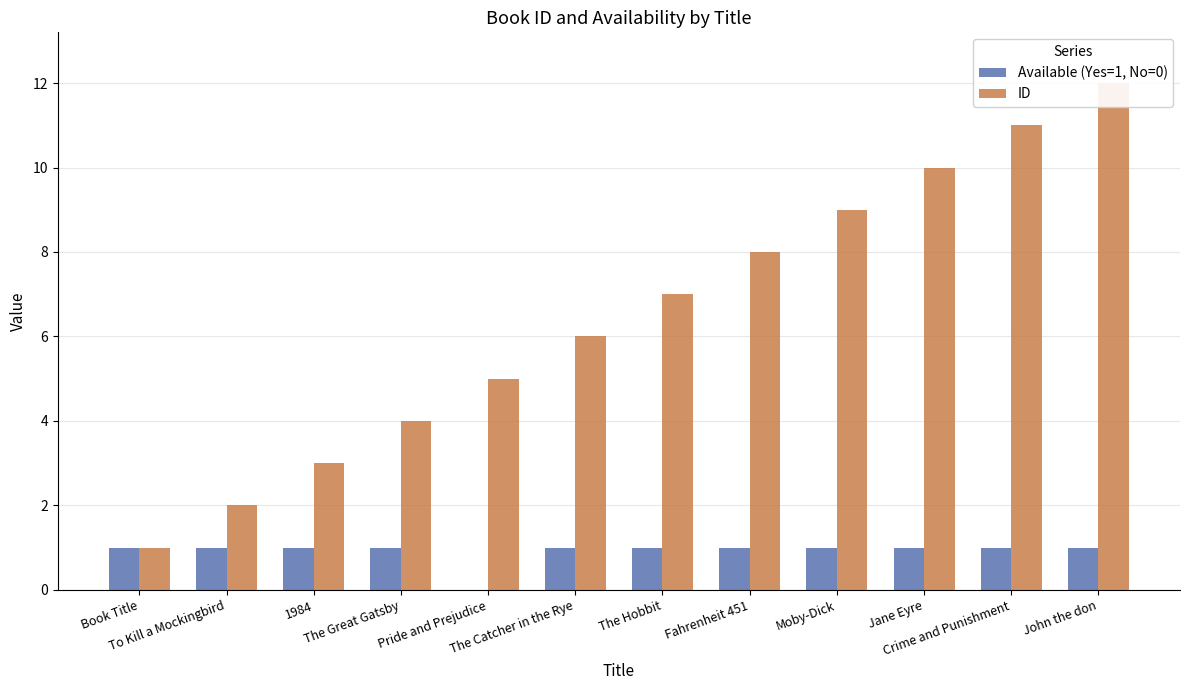

Which category has the lowest value across all series?

Pride and Prejudice